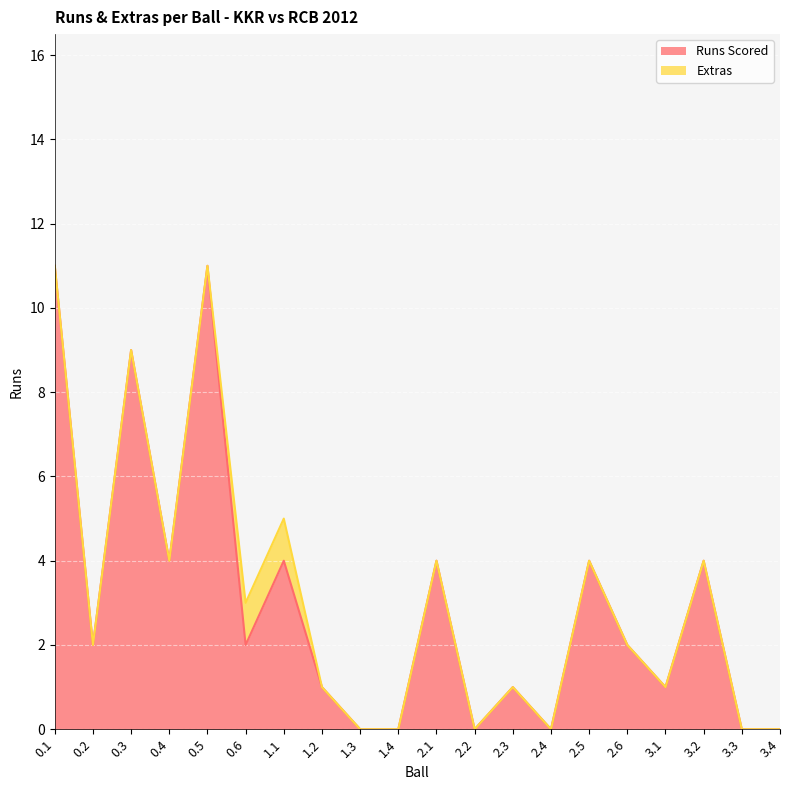

The Runs Scored series shows 0 at 2.4. True or false?

True